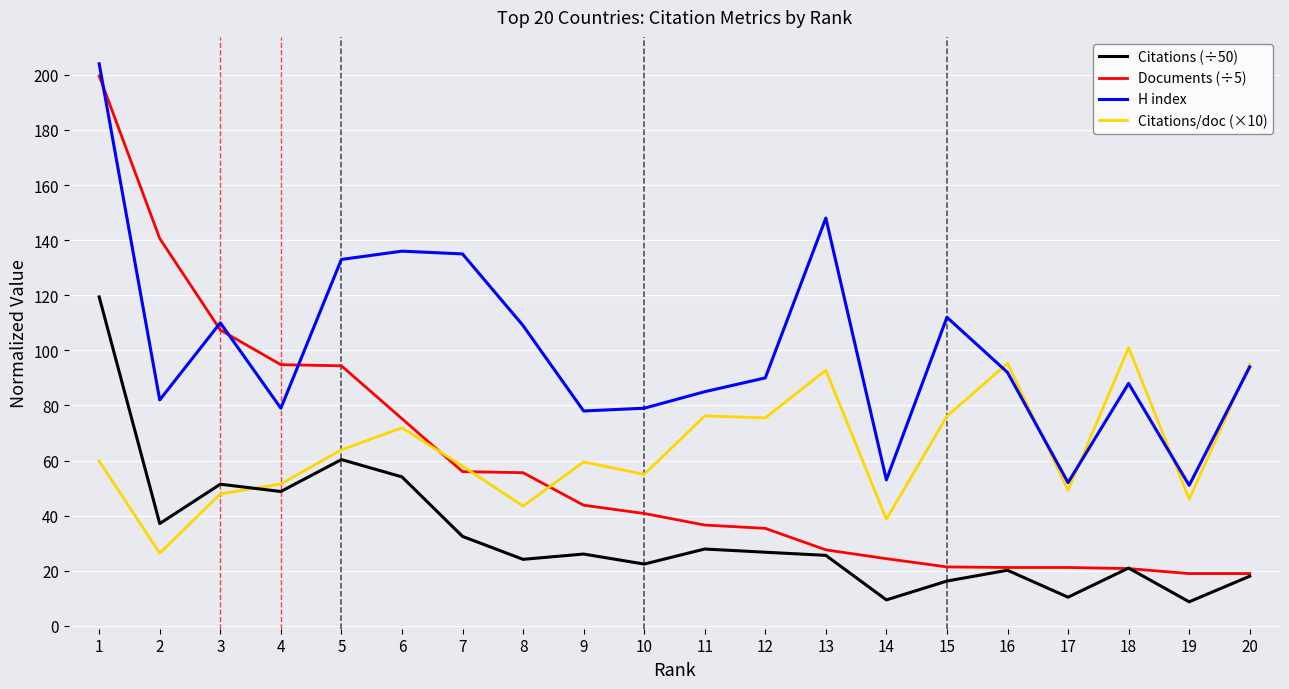

What is the spread (max minus min) of values at 15?

95.7